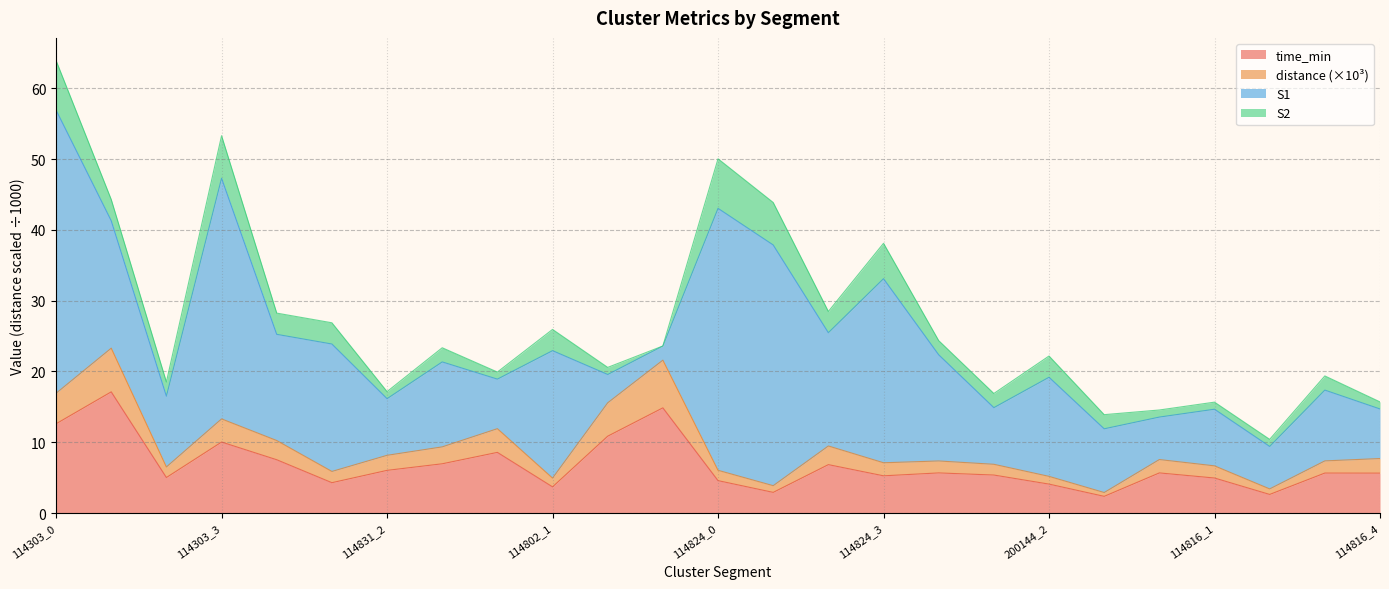

True or false: distance and time_min intersect in this chart.

False